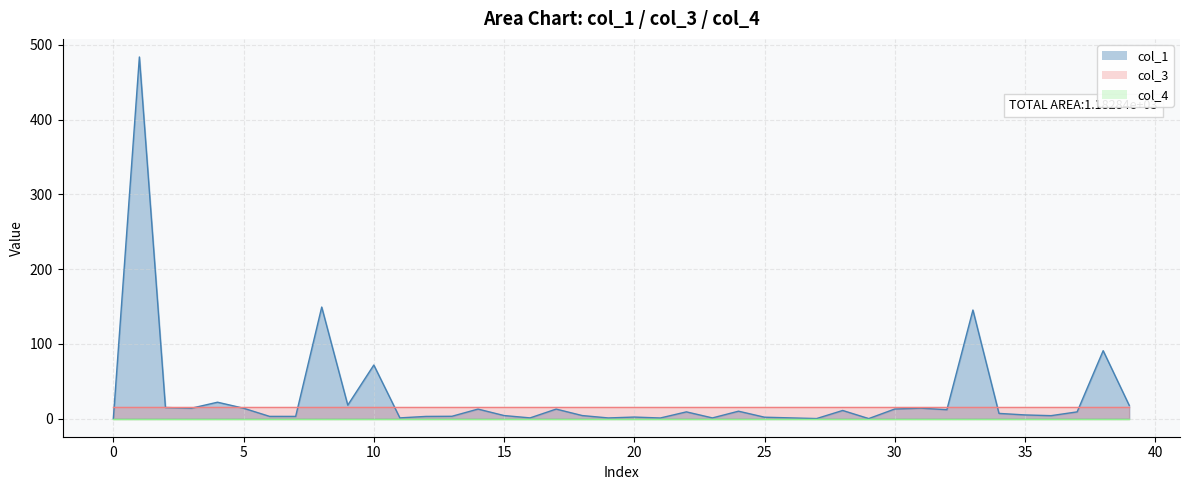

Rank the series by their maximum value, from lowest to highest.

col_4, col_3, col_1